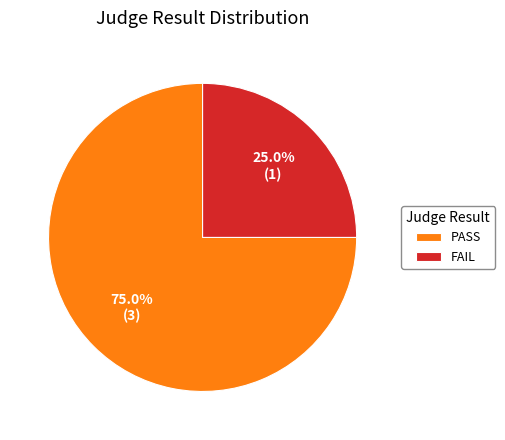

To the nearest percent, what is the difference between the FAIL and PASS slice percentages?

50%